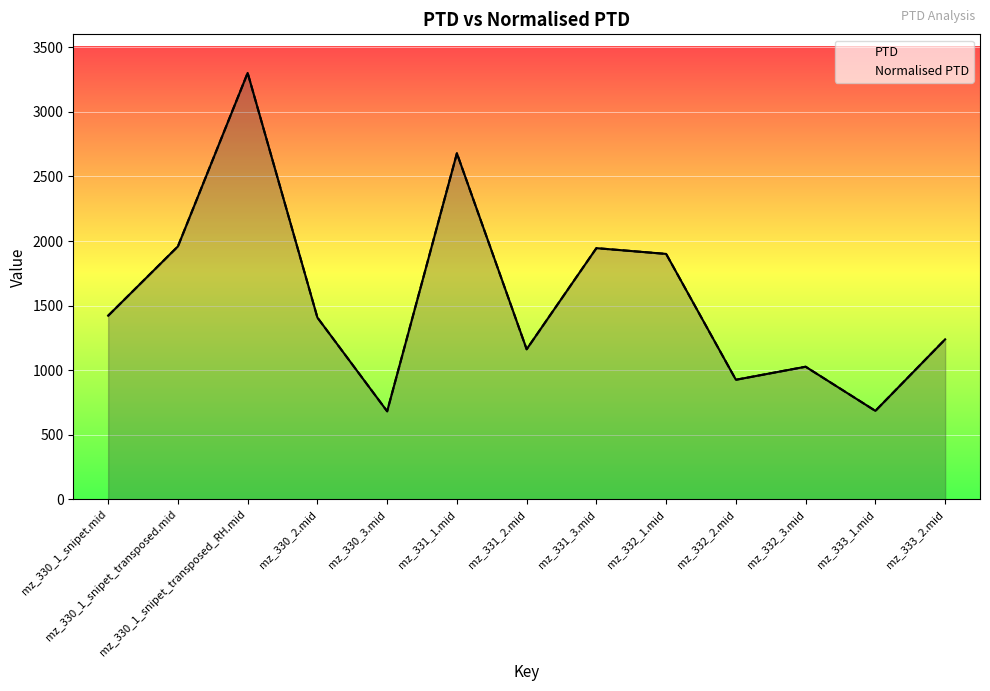

Between mz_333_1.mid and mz_333_2.mid, which series saw the biggest shift?

PTD